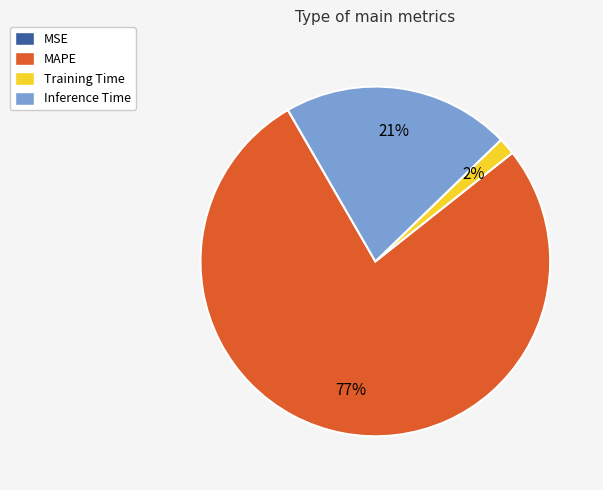

Is it true that Training Time is 2% of the pie?

True